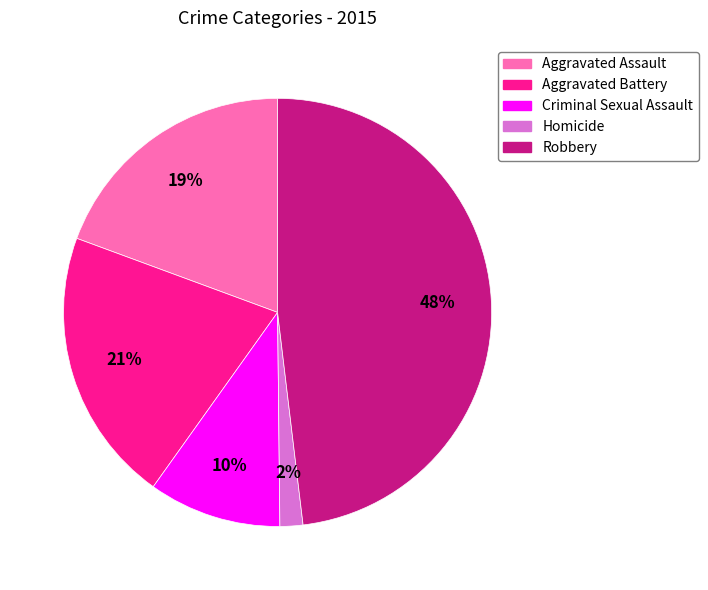

Do Aggravated Battery and Criminal Sexual Assault together represent more than half of the pie?

No